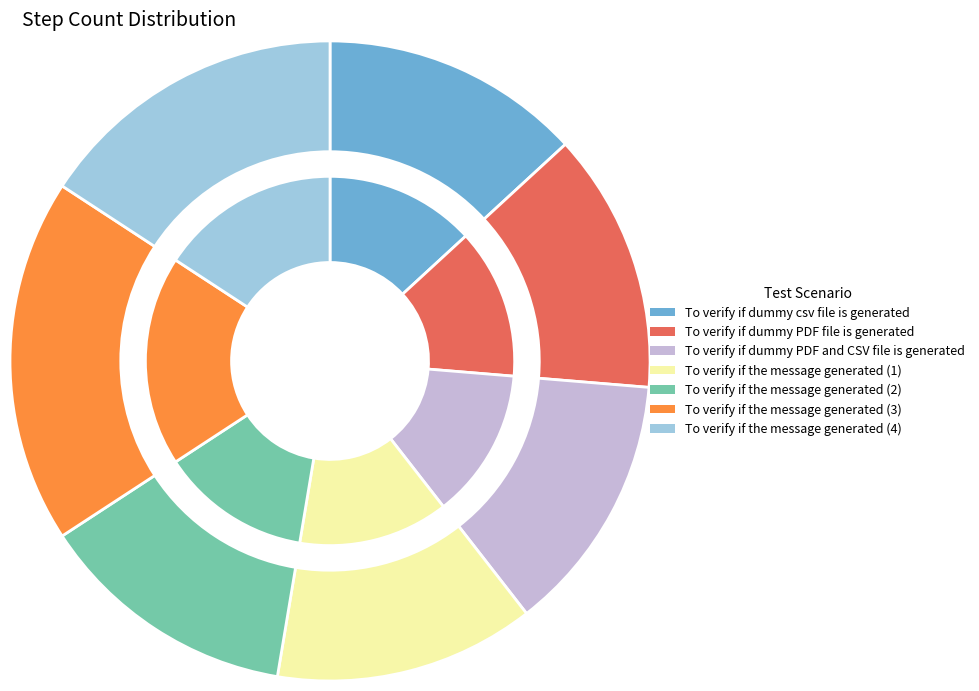

To the nearest percent, what portion does To verify if dummy csv file is generated represent?

13%